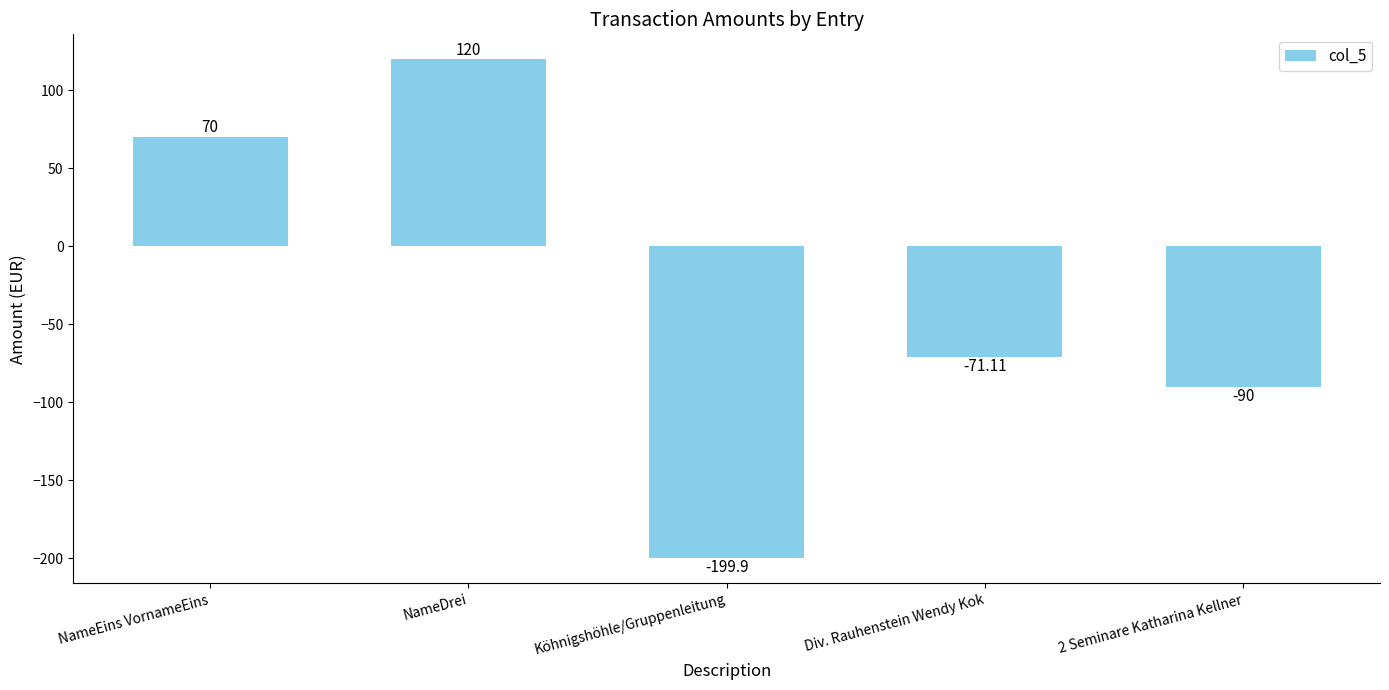

Count the number of data series in this chart.

1